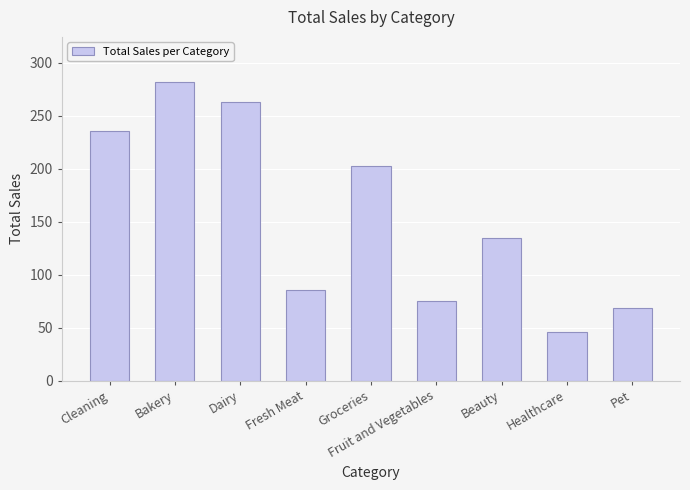

The chart shows a value of 75.0 at Healthcare. True or false?

False